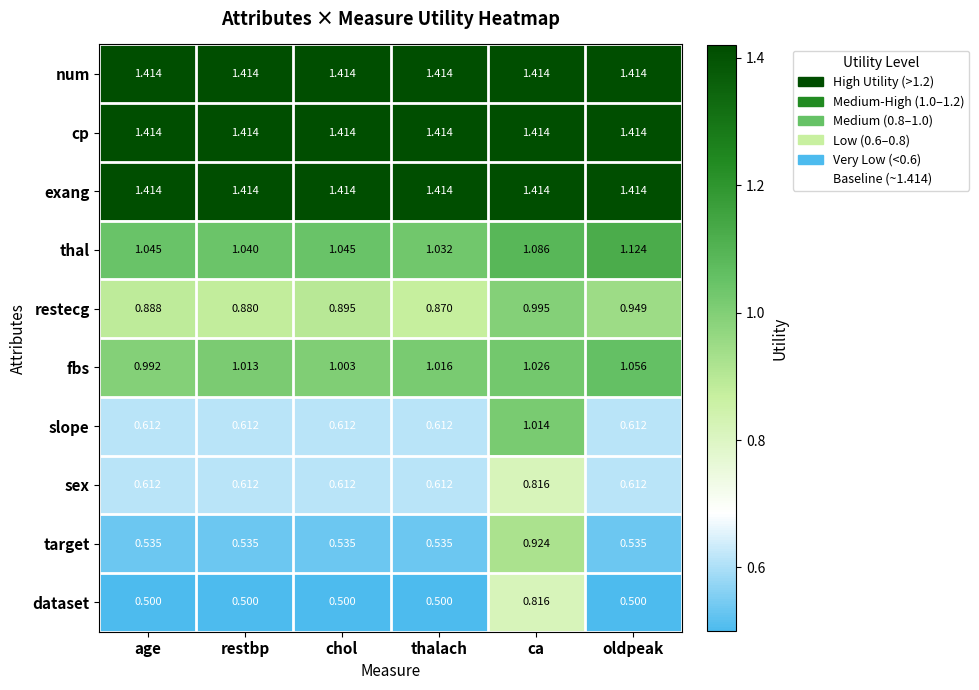

Count the number of categories in the chart.

6